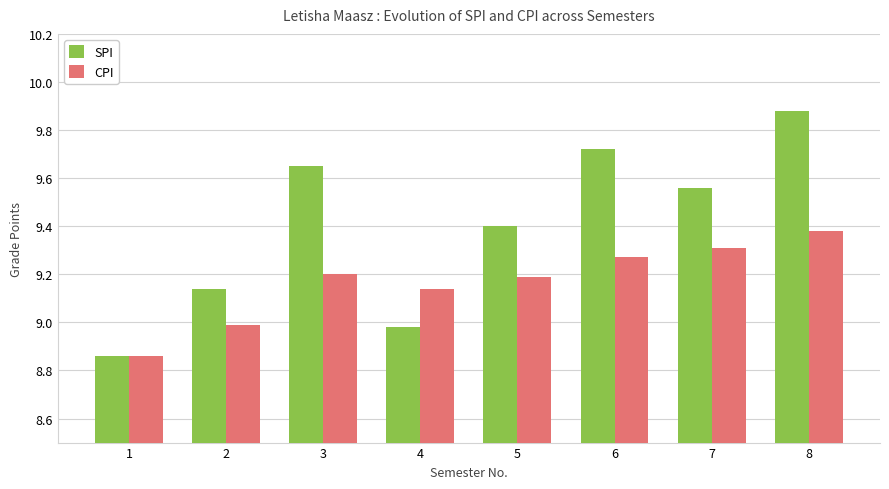

How many data points does each series have?

8